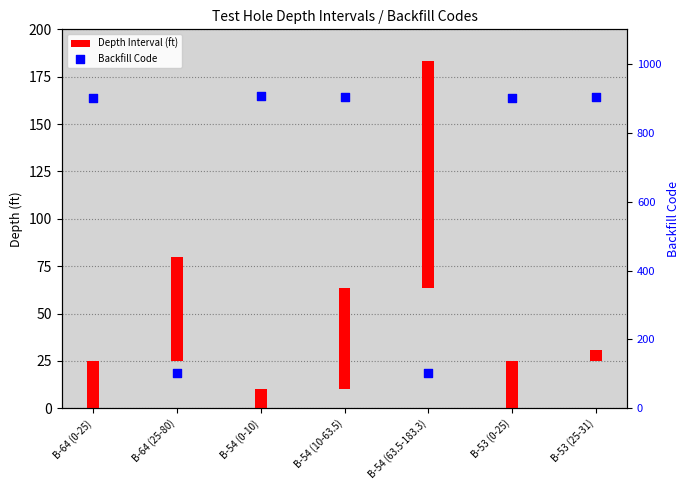

Which series has the largest total across all categories?

Backfill Code